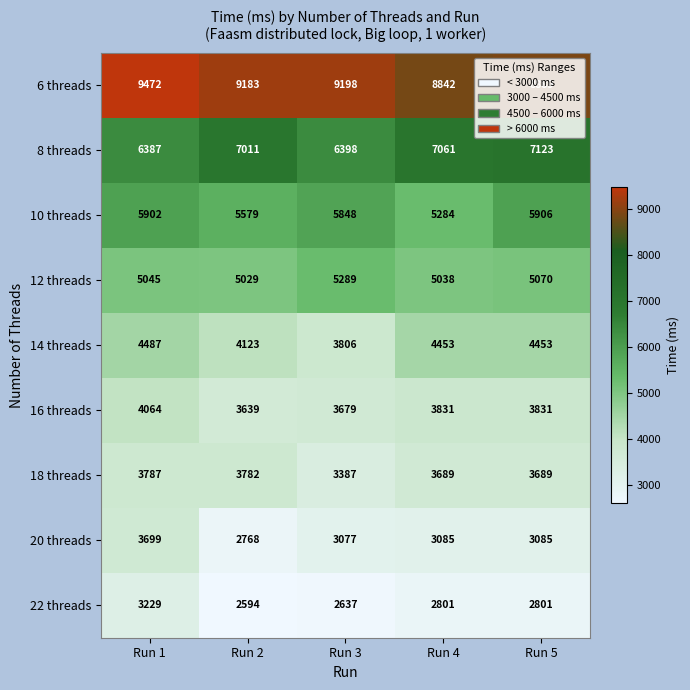

Which category has the lowest value in the 6 threads series?

Run 4